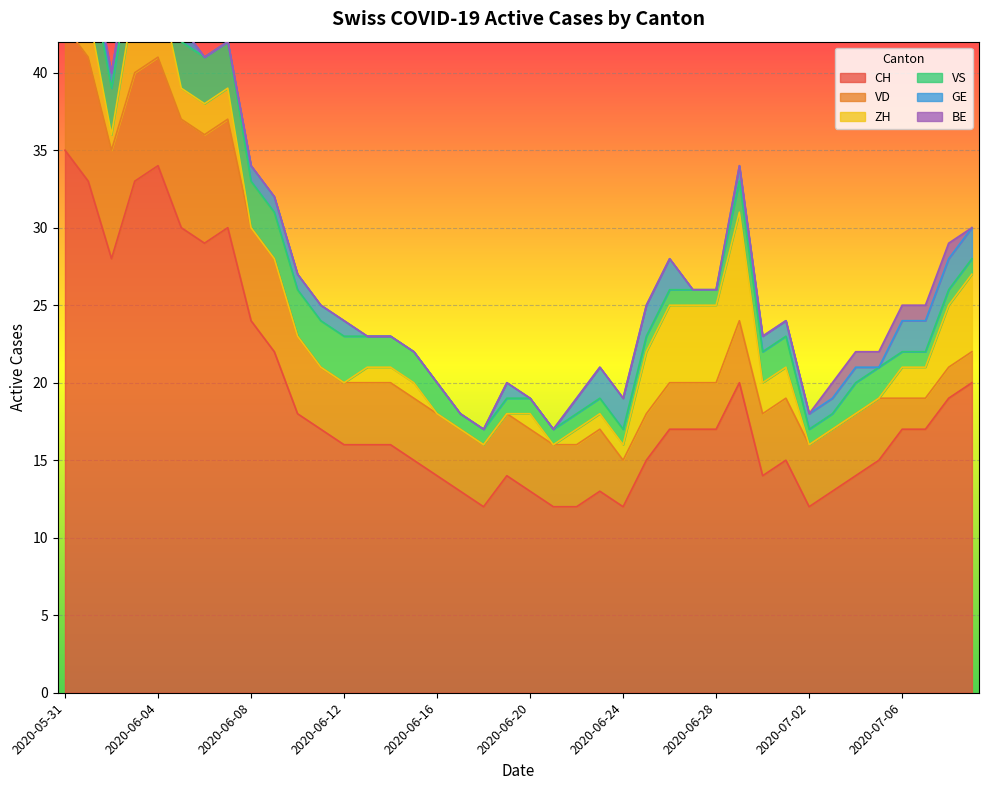

True or false: BE has more than 1 interior local peaks.

False